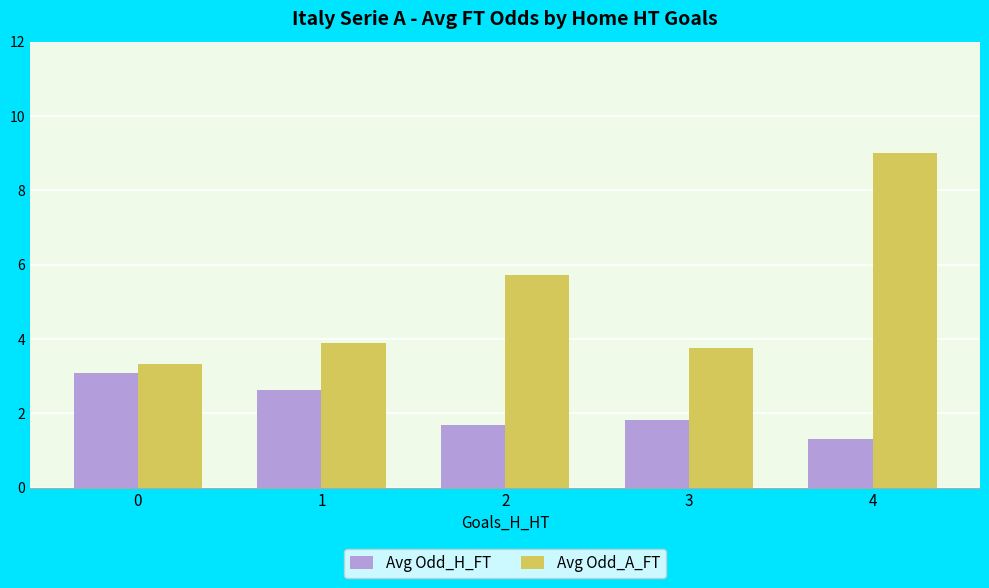

List the series in order of their peak value, lowest first.

Avg Odd_H_FT, Avg Odd_A_FT